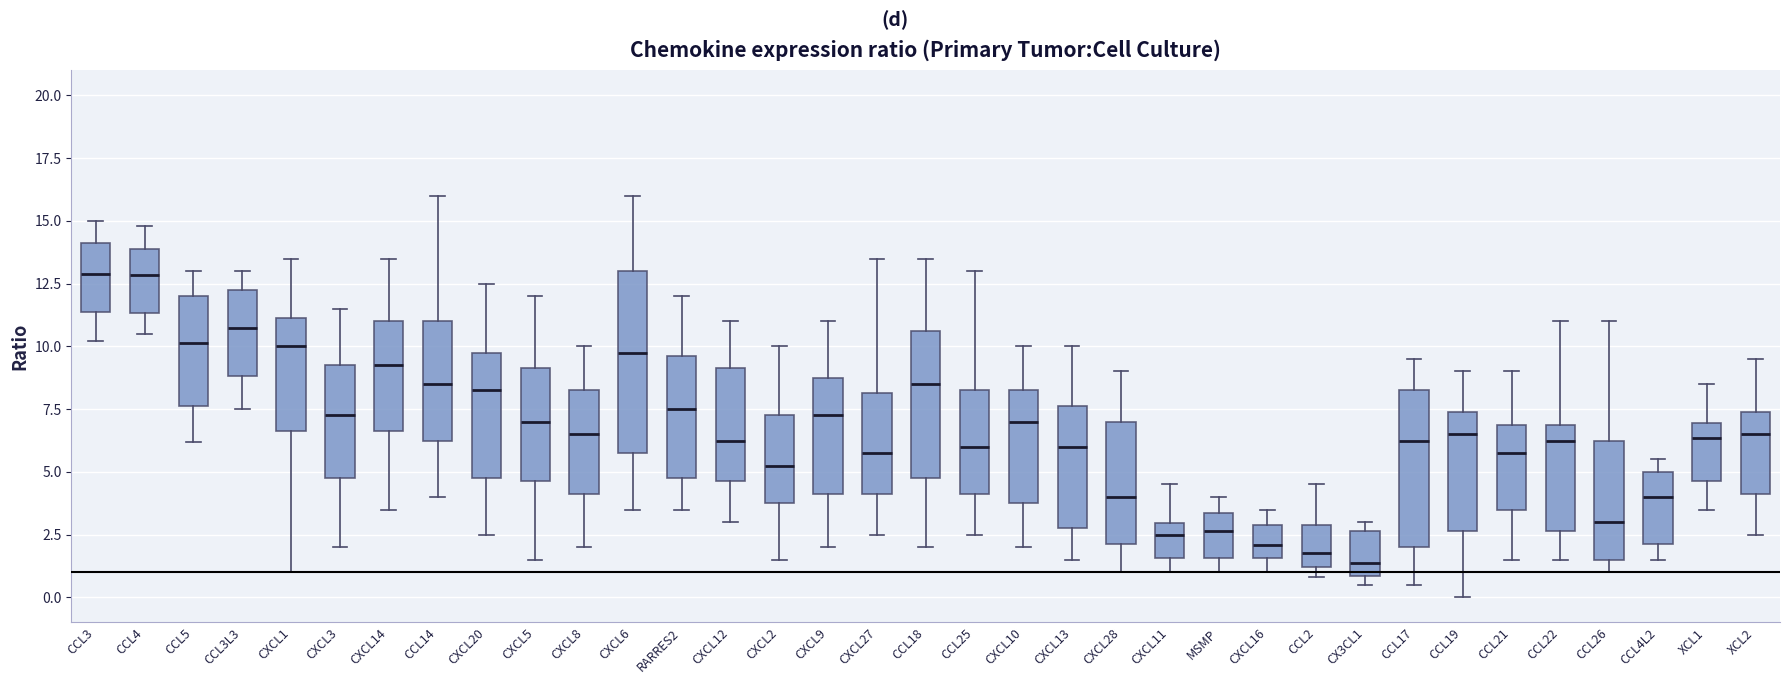

Reading left to right, read every box against the y-axis: the position of its median line, the range the box covers, and the ends of its whiskers. The values are not printed on the chart, so give them approximately, as read against the axis.

CCL3: median 13.0, box 11.5 to 14.0, whiskers 10.0 to 15.0
CCL4: median 13.0, box 11.5 to 14.0, whiskers 10.5 to 15.0
CCL5: median 10.0, box 7.5 to 12.0, whiskers 6.0 to 13.0
CCL3L3: median 11.0, box 9.0 to 12.5, whiskers 7.5 to 13.0
CXCL1: median 10.0, box 6.5 to 11.0, whiskers 1.0 to 13.5
CXCL3: median 7.5, box 5.0 to 9.5, whiskers 2.0 to 11.5
CXCL14: median 9.5, box 6.5 to 11.0, whiskers 3.5 to 13.5
CCL14: median 8.5, box 6.5 to 11.0, whiskers 4.0 to 16.0
CXCL20: median 8.5, box 5.0 to 10.0, whiskers 2.5 to 12.5
CXCL5: median 7.0, box 4.5 to 9.0, whiskers 1.5 to 12.0
CXCL8: median 6.5, box 4.0 to 8.5, whiskers 2.0 to 10.0
CXCL6: median 10.0, box 6.0 to 13.0, whiskers 3.5 to 16.0
RARRES2: median 7.5, box 5.0 to 9.5, whiskers 3.5 to 12.0
CXCL12: median 6.5, box 4.5 to 9.0, whiskers 3.0 to 11.0
CXCL2: median 5.5, box 4.0 to 7.5, whiskers 1.5 to 10.0
CXCL9: median 7.5, box 4.0 to 9.0, whiskers 2.0 to 11.0
CXCL27: median 6.0, box 4.0 to 8.0, whiskers 2.5 to 13.5
CCL18: median 8.5, box 5.0 to 10.5, whiskers 2.0 to 13.5
CCL25: median 6.0, box 4.0 to 8.5, whiskers 2.5 to 13.0
CXCL10: median 7.0, box 4.0 to 8.5, whiskers 2.0 to 10.0
CXCL13: median 6.0, box 3.0 to 7.5, whiskers 1.5 to 10.0
CXCL28: median 4.0, box 2.0 to 7.0, whiskers 1.0 to 9.0
CXCL11: median 2.5, box 1.5 to 3.0, whiskers 1.0 to 4.5
MSMP: median 2.5, box 1.5 to 3.5, whiskers 1.0 to 4.0
CXCL16: median 2.0, box 1.5 to 3.0, whiskers 1.0 to 3.5
CCL2: median 2.0, box 1.0 to 3.0, whiskers 1.0 (just below the box's lower edge) to 4.5
CX3CL1: median 1.5, box 1.0 to 2.5, whiskers 0.5 to 3.0
CCL17: median 6.5, box 2.0 to 8.5, whiskers 0.5 to 9.5
CCL19: median 6.5, box 2.5 to 7.5, whiskers 0.0 to 9.0
CCL21: median 6.0, box 3.5 to 7.0, whiskers 1.5 to 9.0
CCL22: median 6.5, box 2.5 to 7.0, whiskers 1.5 to 11.0
CCL26: median 3.0, box 1.5 to 6.5, whiskers 1.0 to 11.0
CCL4L2: median 4.0, box 2.0 to 5.0, whiskers 1.5 to 5.5
XCL1: median 6.5, box 4.5 to 7.0, whiskers 3.5 to 8.5
XCL2: median 6.5, box 4.0 to 7.5, whiskers 2.5 to 9.5